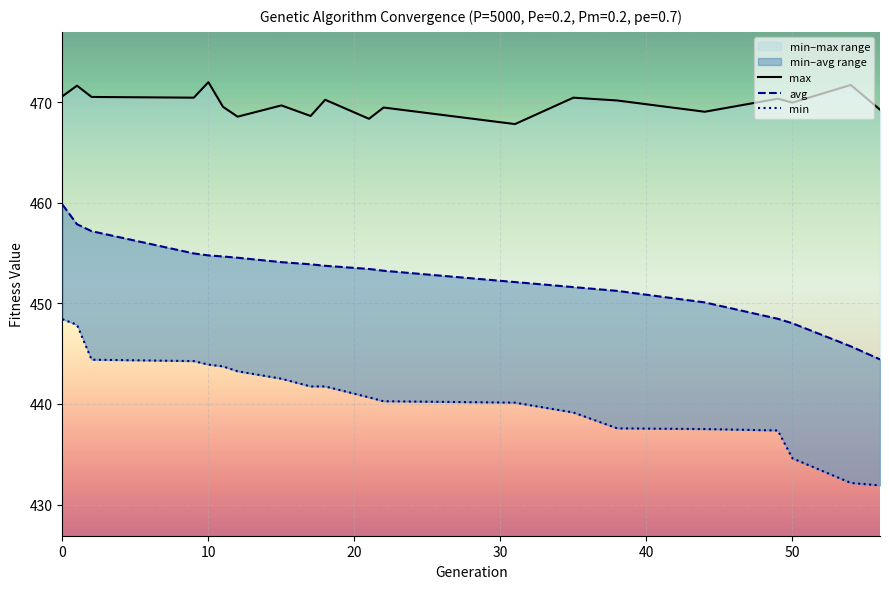

Which series has the largest total across all categories?

max